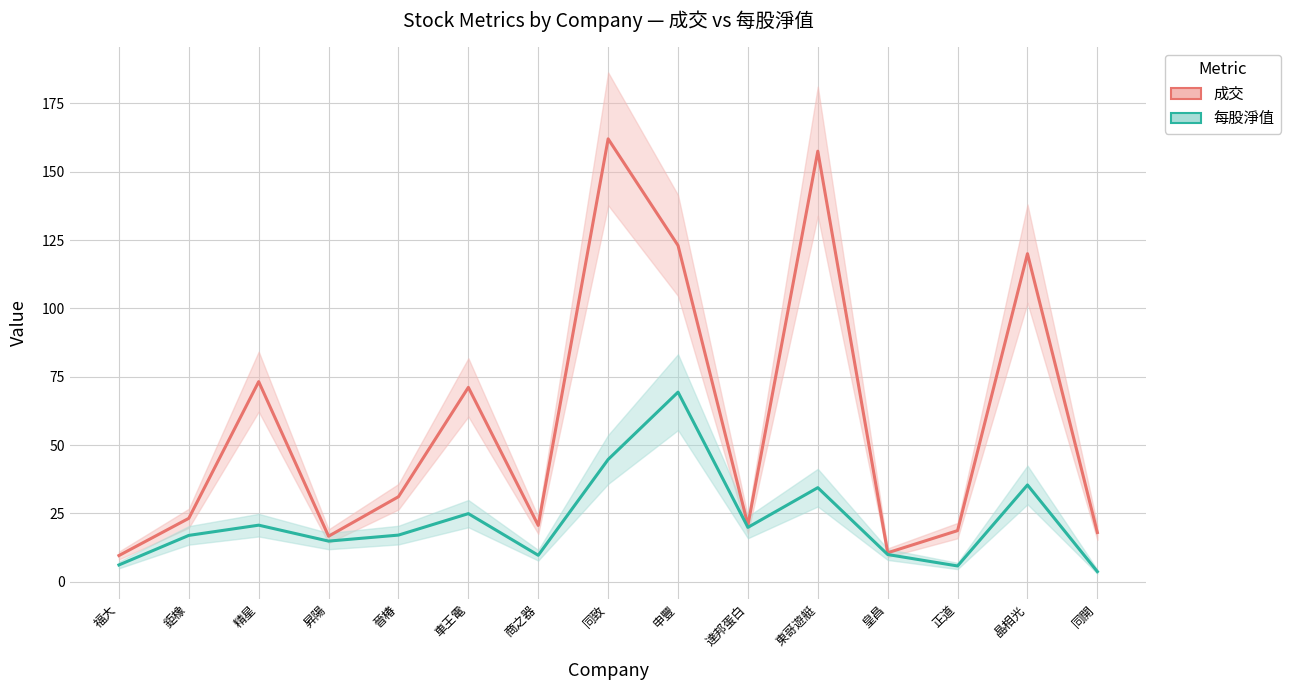

The value of 每股淨值 at 晉椿 is 17.1. True or false?

True